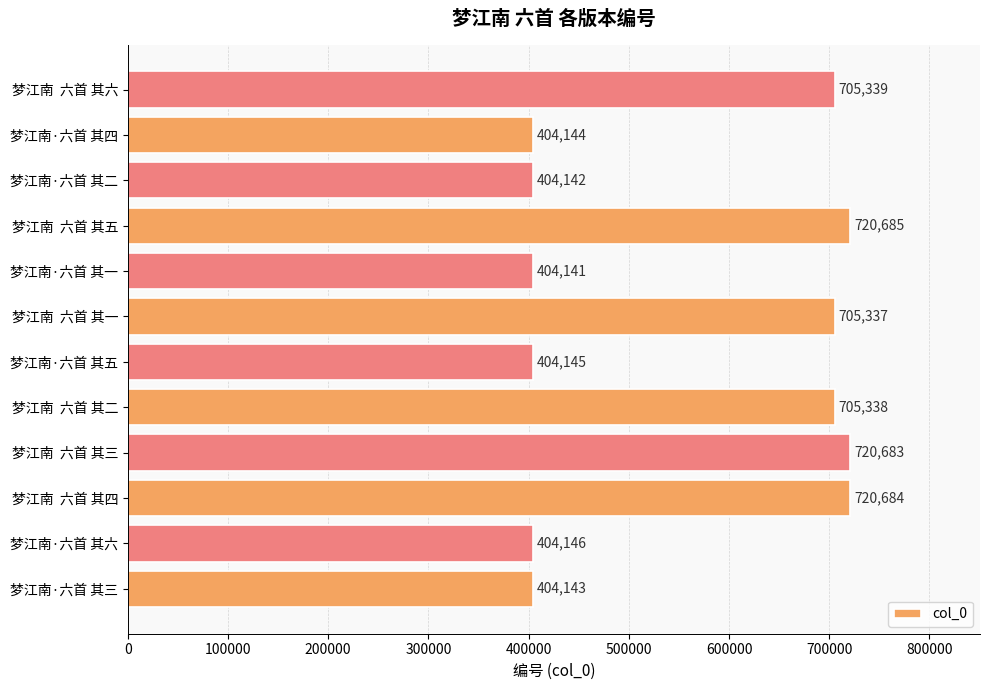

Read the value at 梦江南·六首 其六.

404146